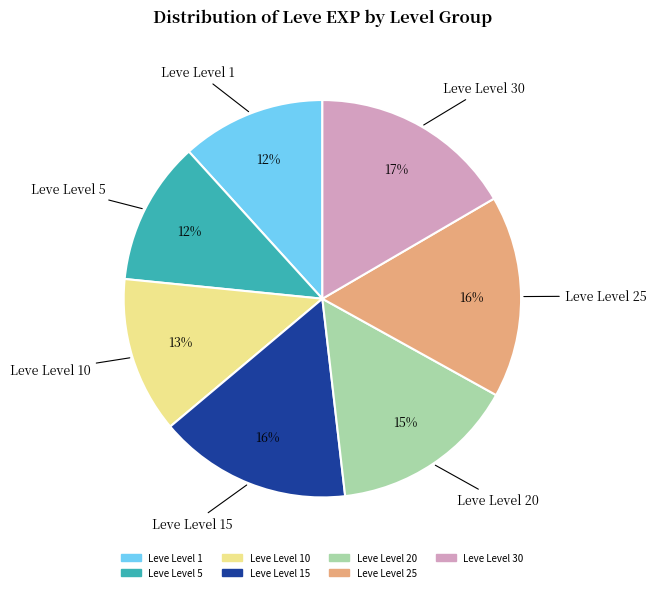

Count the number of slices in the pie.

7